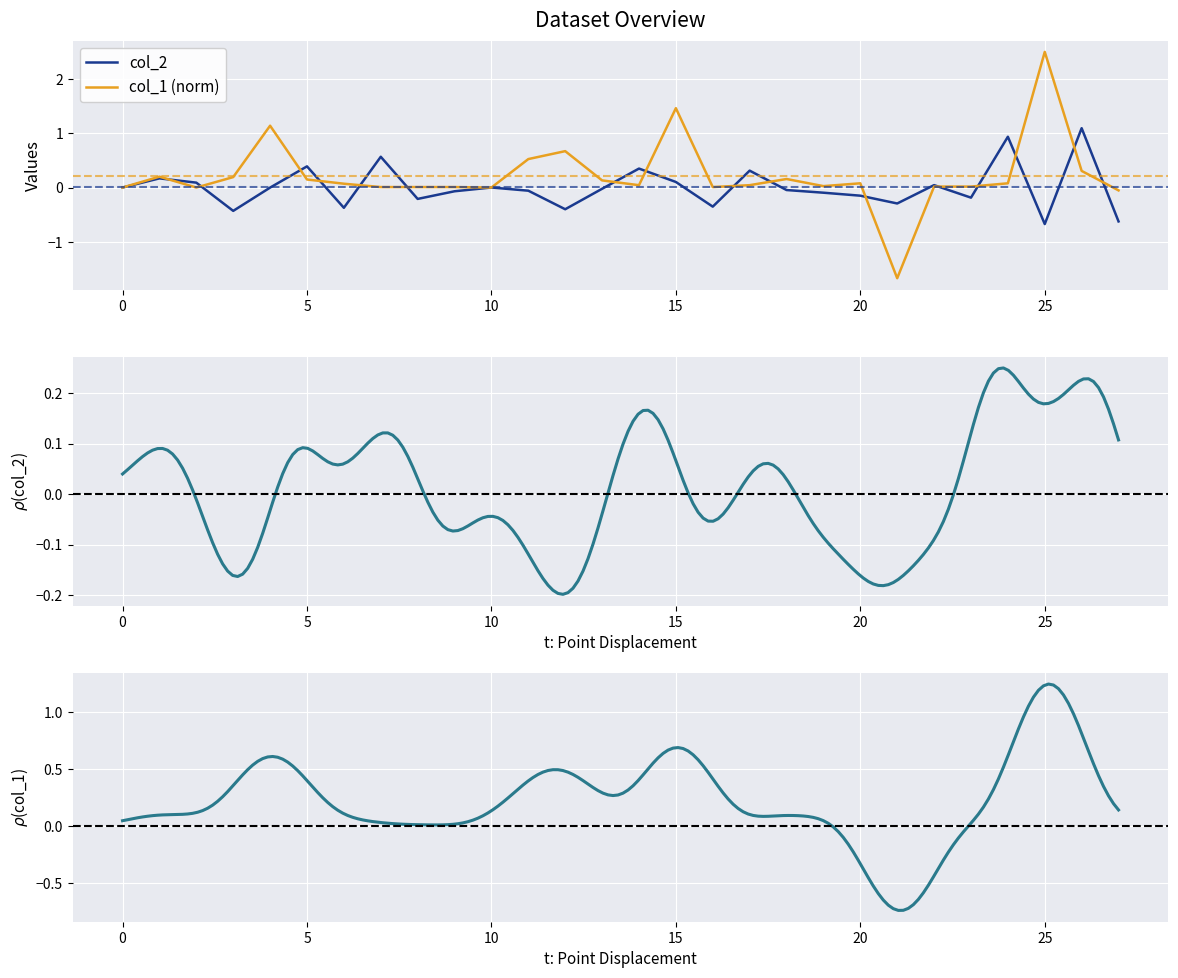

Is it true that col_1 (norm) equals 0.1 at 20?

True